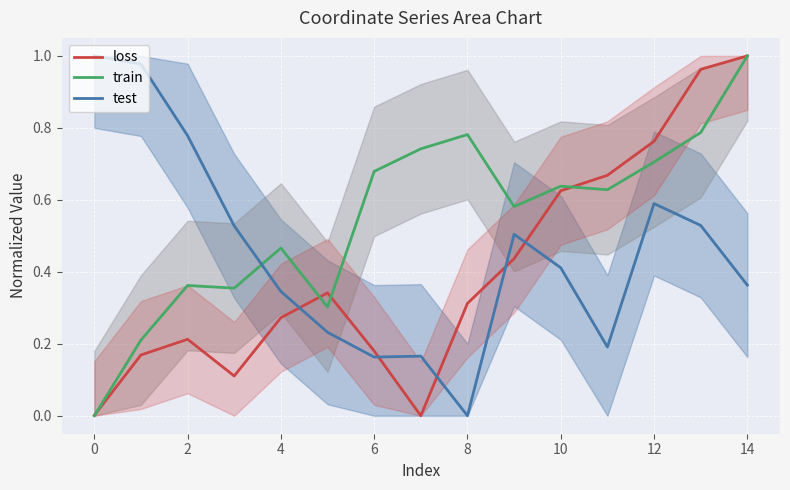

True or false: test and loss cross at least once.

True